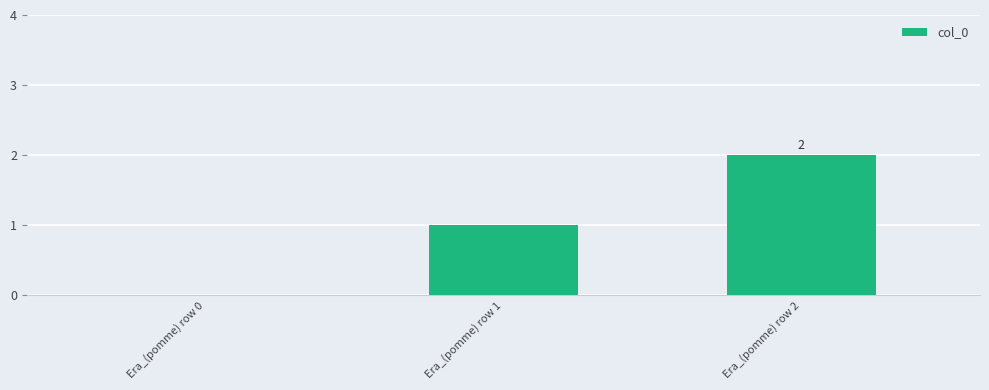

What is the difference between the values at Era_(pomme) row 2 and Era_(pomme) row 0?

2